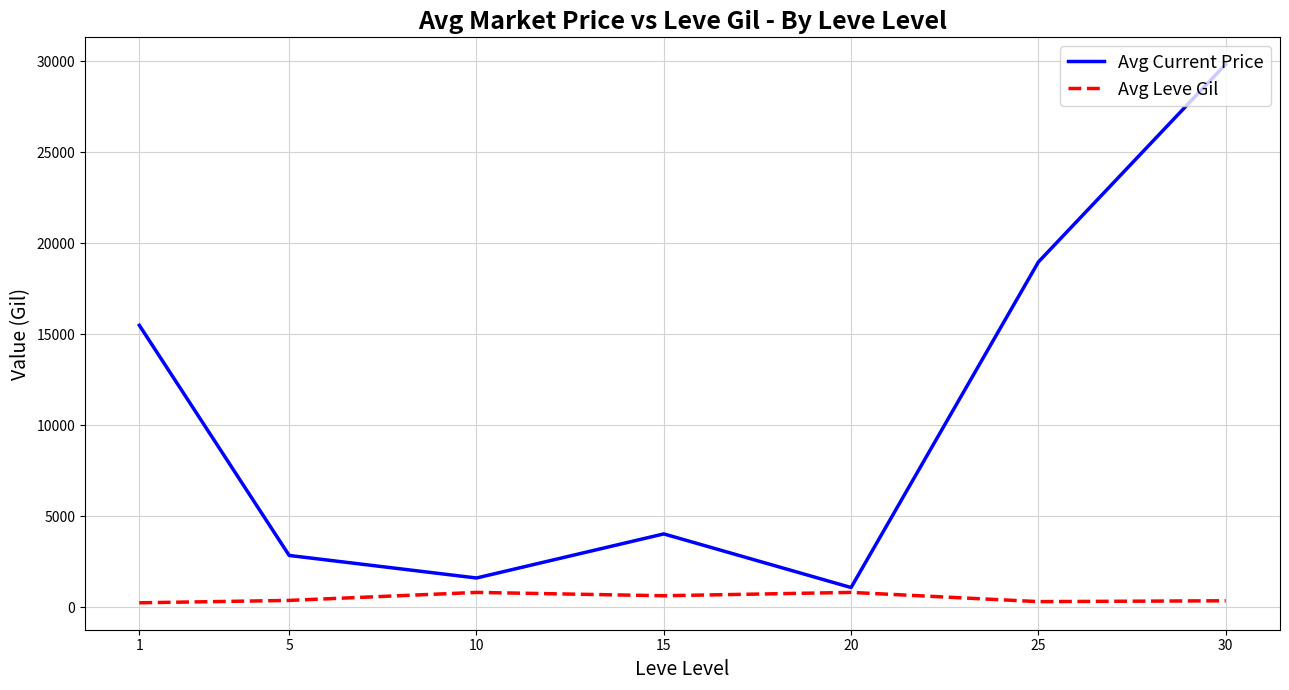

True or false: Avg Current Price and Avg Leve Gil cross at least once.

False